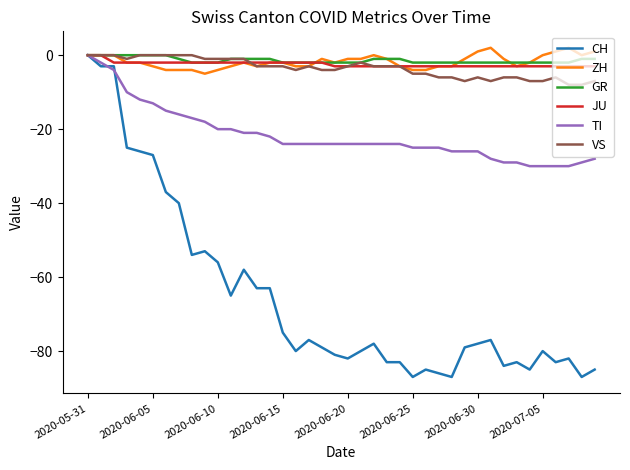

Which series has the widest spread of values?

CH